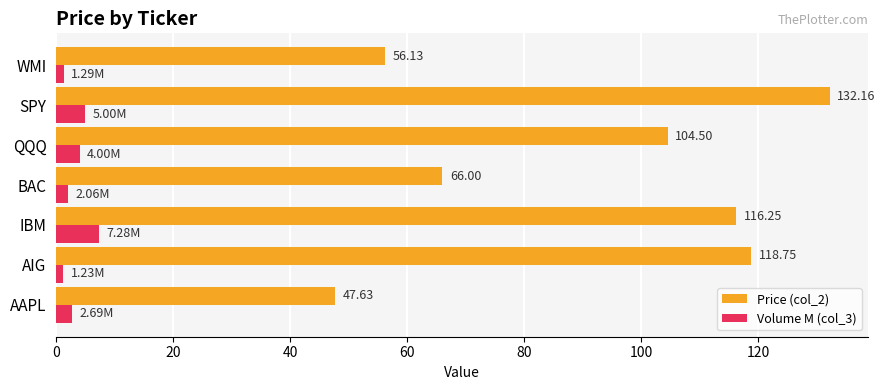

Where is Price (col_2) nearest to the value 89?

QQQ